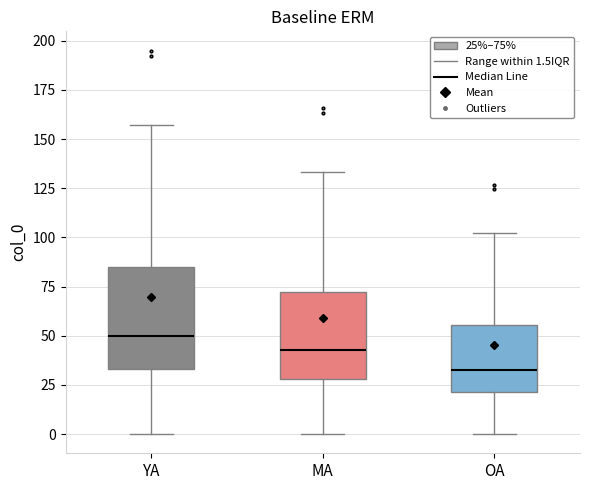

Which box's median line is the lowest?

OA